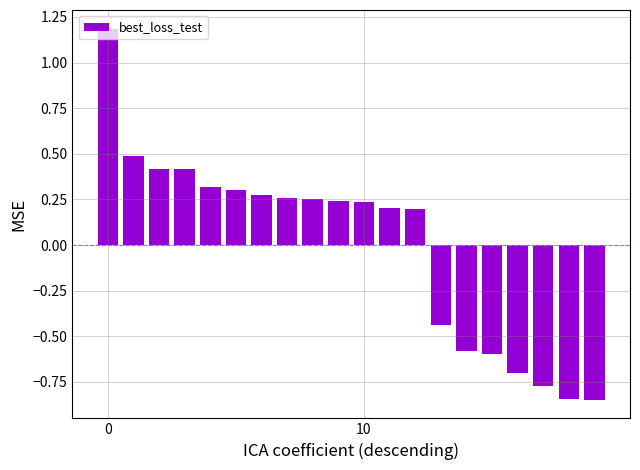

What is the greatest value displayed?

1.2